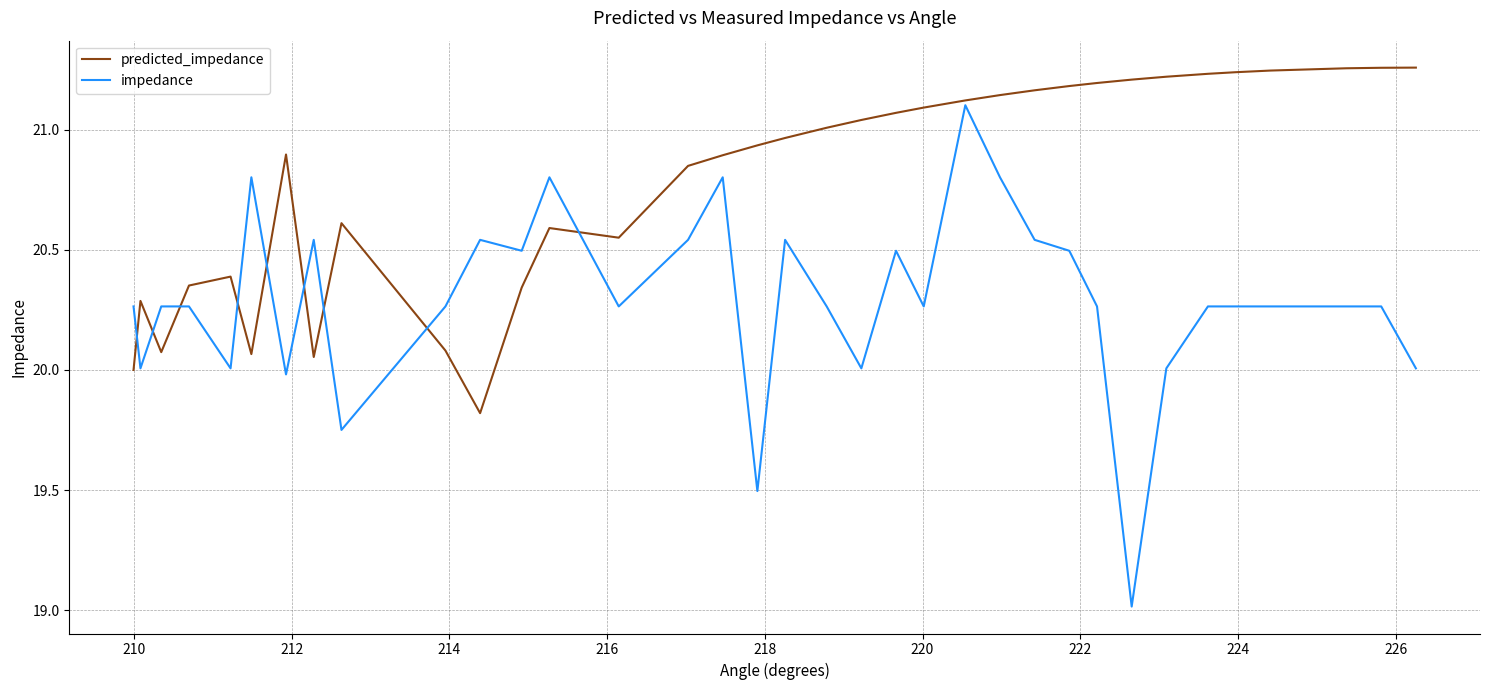

List the series in order of their overall mean, lowest first.

impedance, predicted_impedance